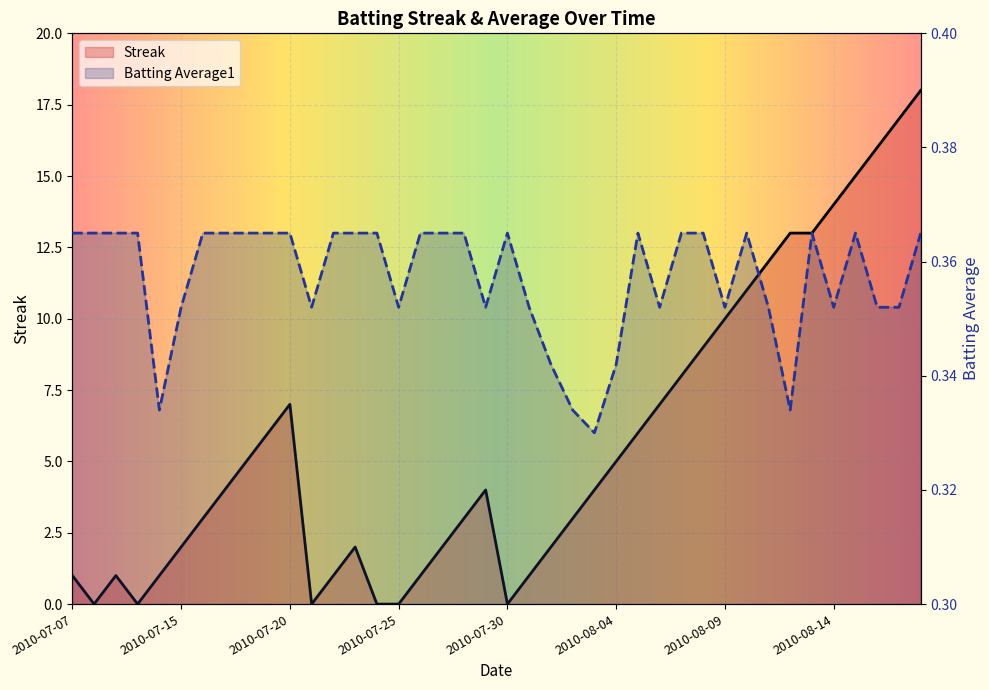

The Batting Average1 series shows 0.4 at 2010-07-18. True or false?

True